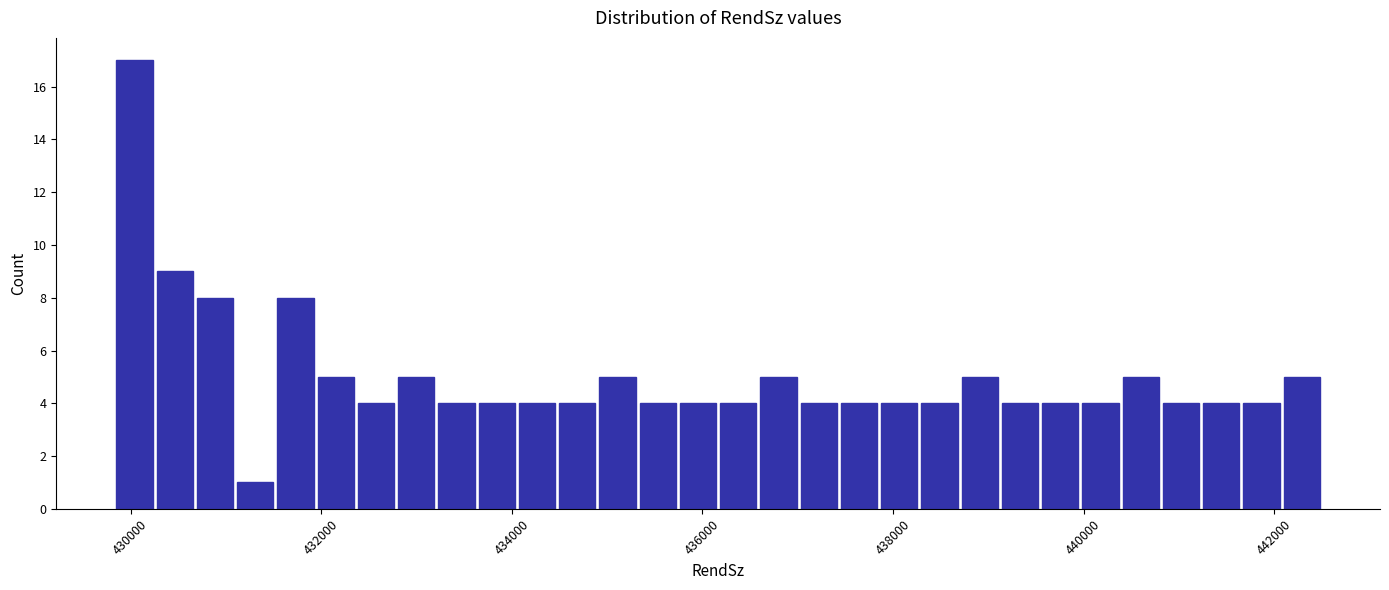

Read against the x-axis, roughly where is the centre of the tallest bar?

430000